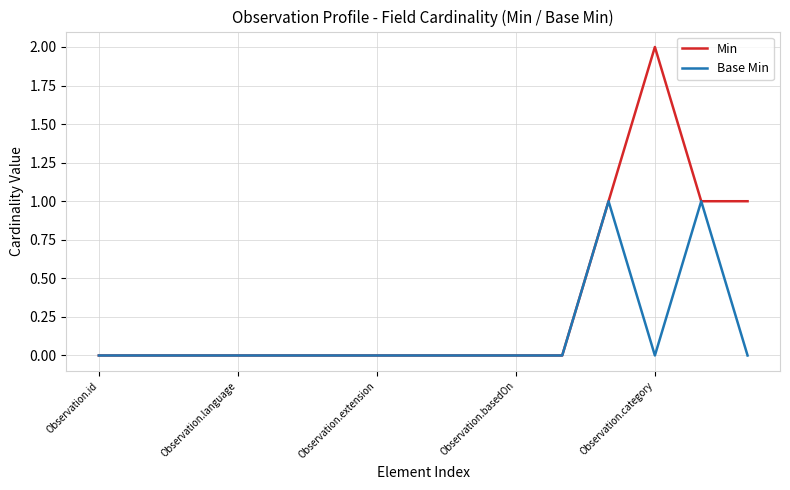

Rank the series by their maximum value, from lowest to highest.

Base Min, Min